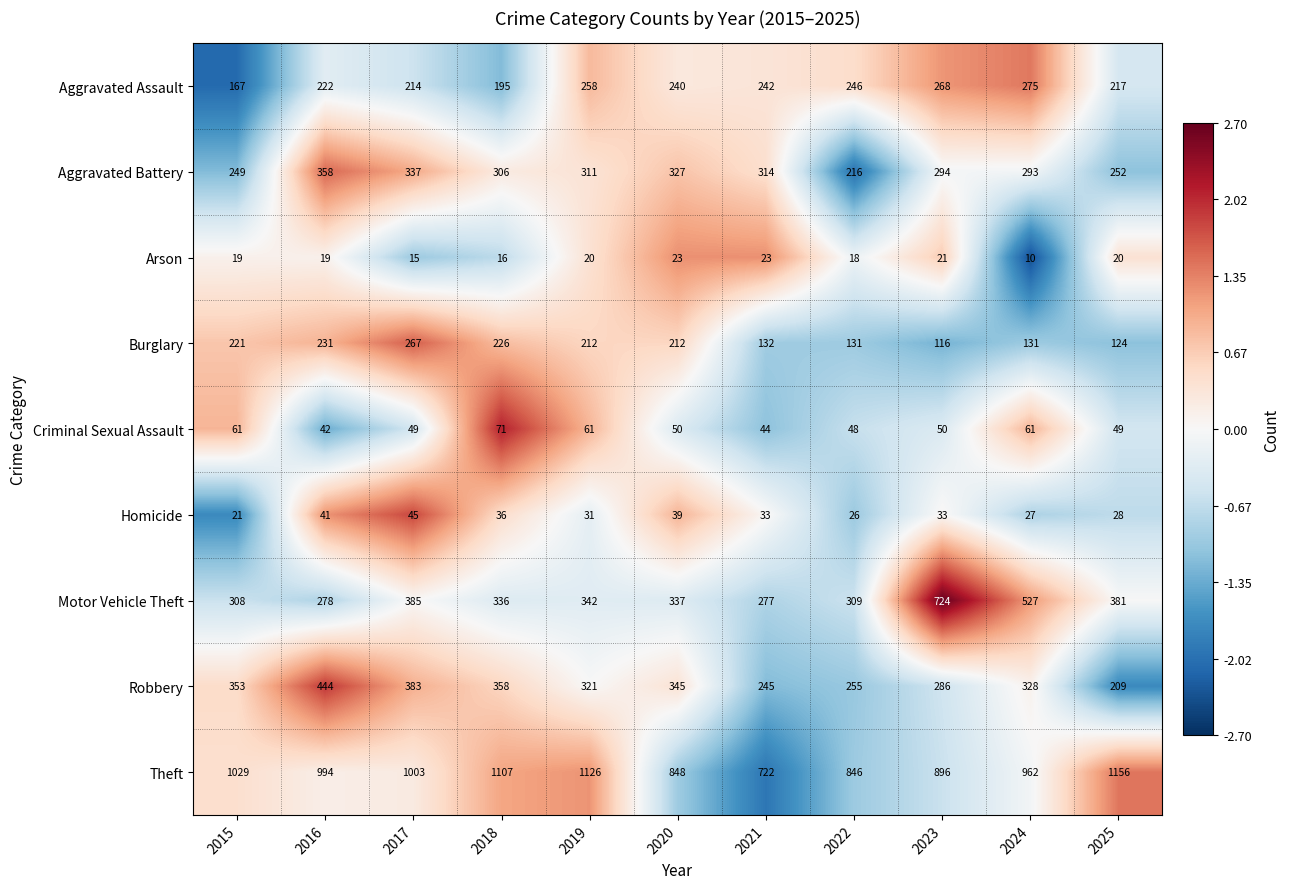

How many data points does each series have?

11